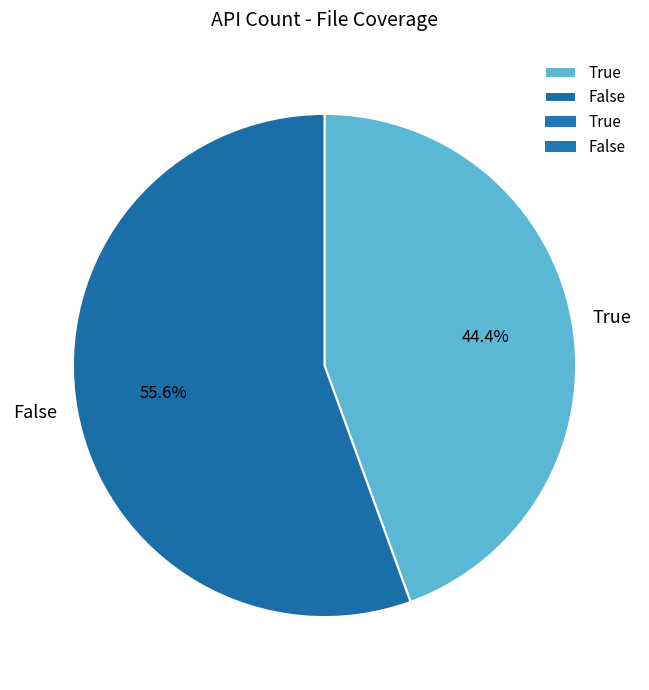

What is the largest slice in the pie chart?

False